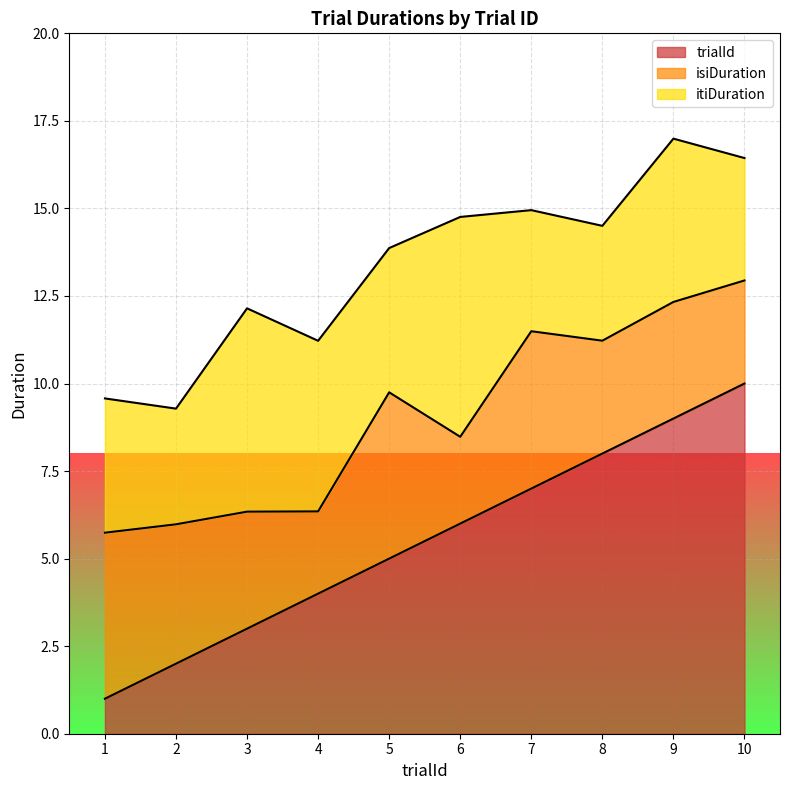

Reading left to right, what are all the values shown in this chart?

trialId: 1=1.0	2=2.0	3=3.0	4=4.0	5=5.0	6=6.0	7=7.0	8=8.0	9=9.0	10=10.0
isiDuration: 1=4.7	2=4.0	3=3.3	4=2.3	5=4.7	6=2.5	7=4.5	8=3.2	9=3.3	10=2.9
itiDuration: 1=3.8	2=3.3	3=5.8	4=4.9	5=4.1	6=6.3	7=3.5	8=3.3	9=4.7	10=3.5